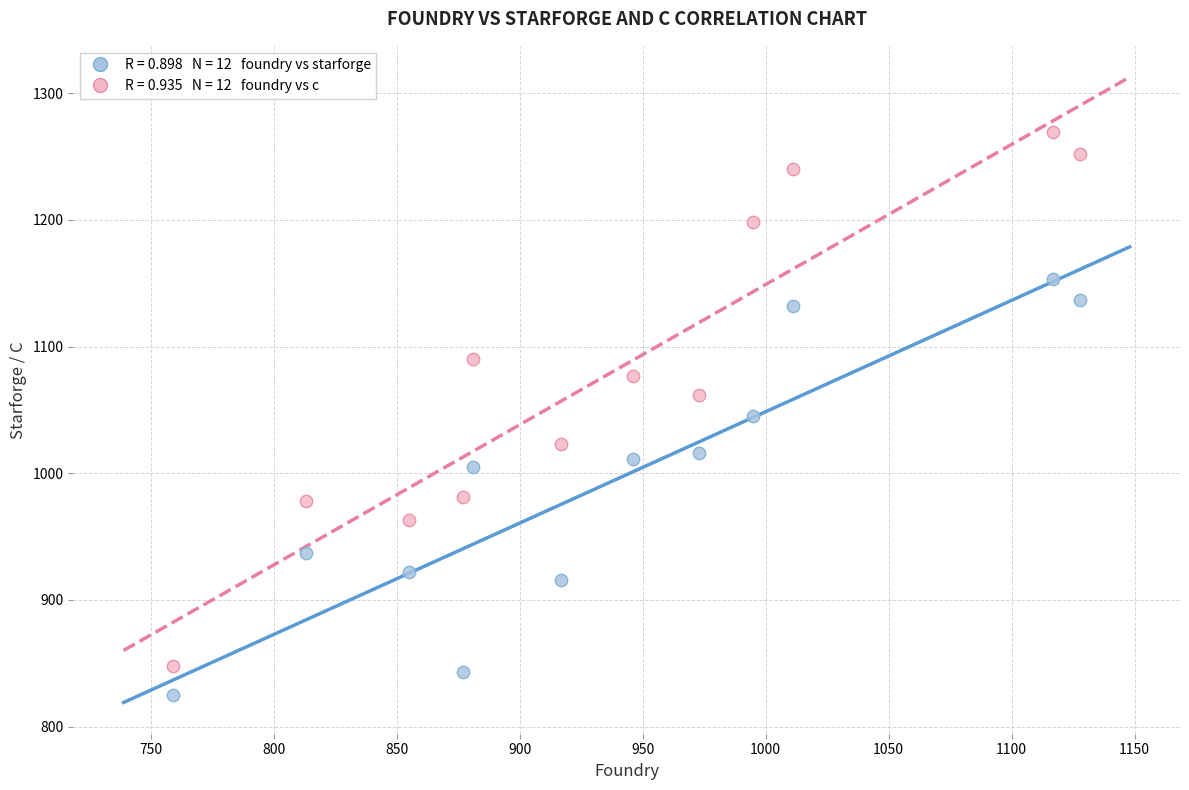

Across all data points, what is the range of Y values (max minus min)?

444